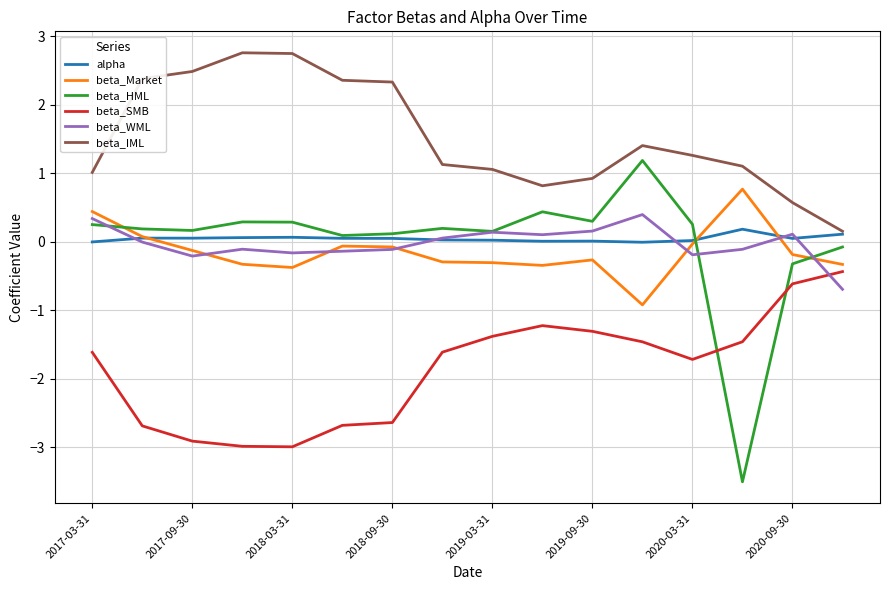

Which series has the widest spread of values?

beta_HML